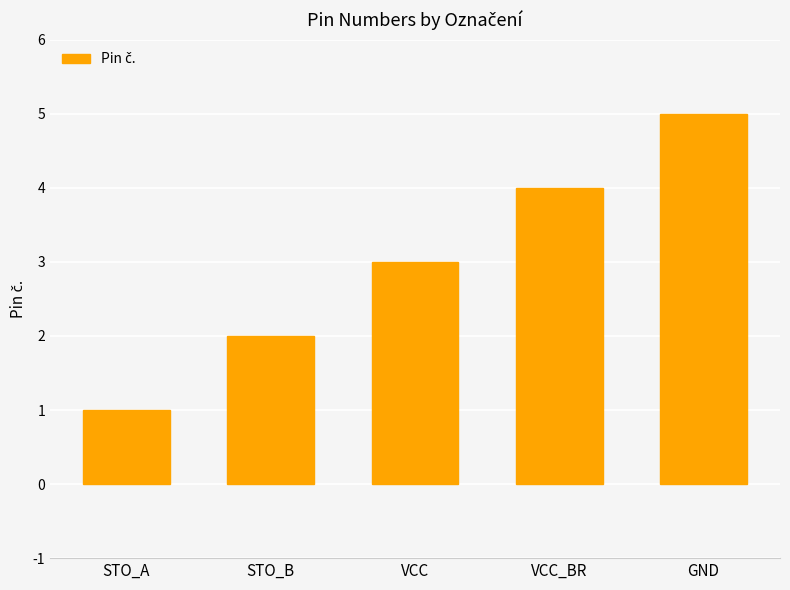

What is the average value?

3